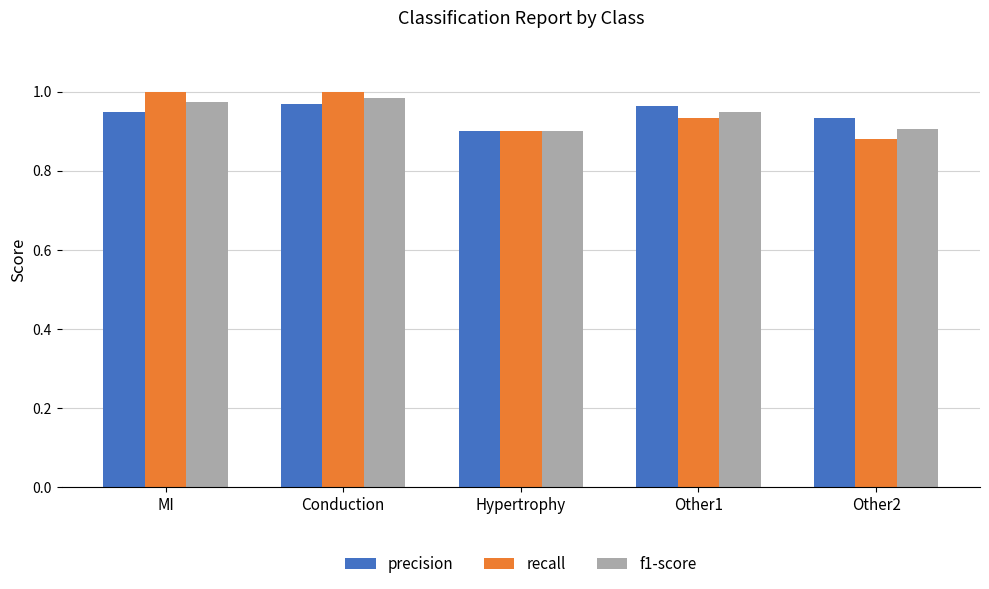

How many bars are there in each group?

3